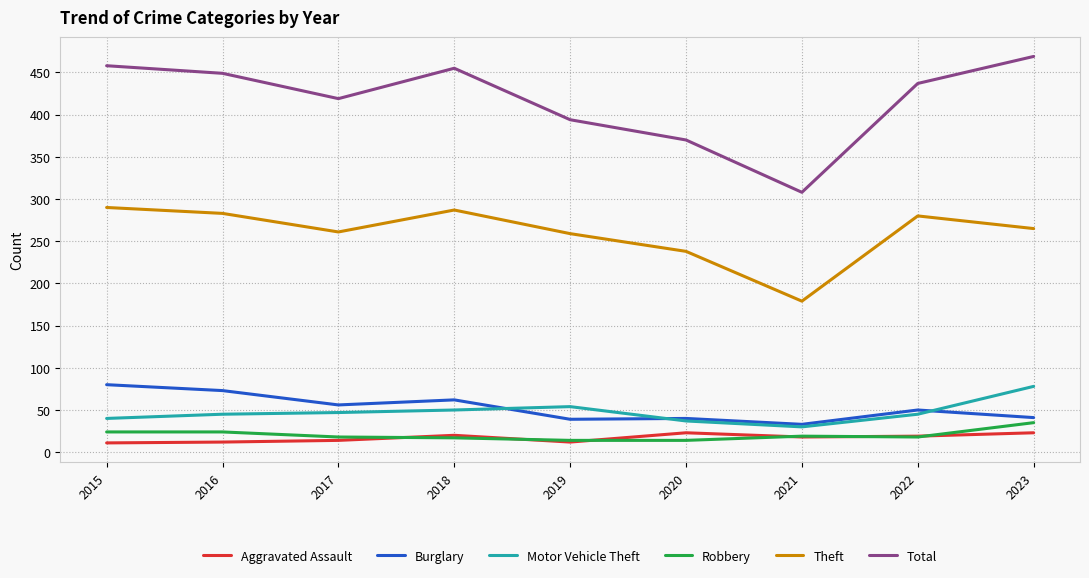

The Theft series shows 287 at 2018. True or false?

True